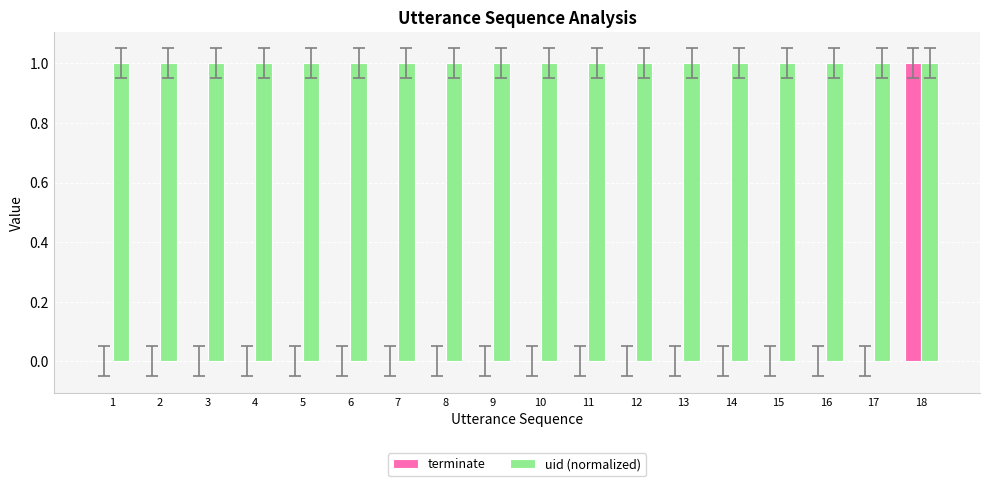

Is the value of uid (normalized) at 11 greater than the value of terminate at 5?

Yes